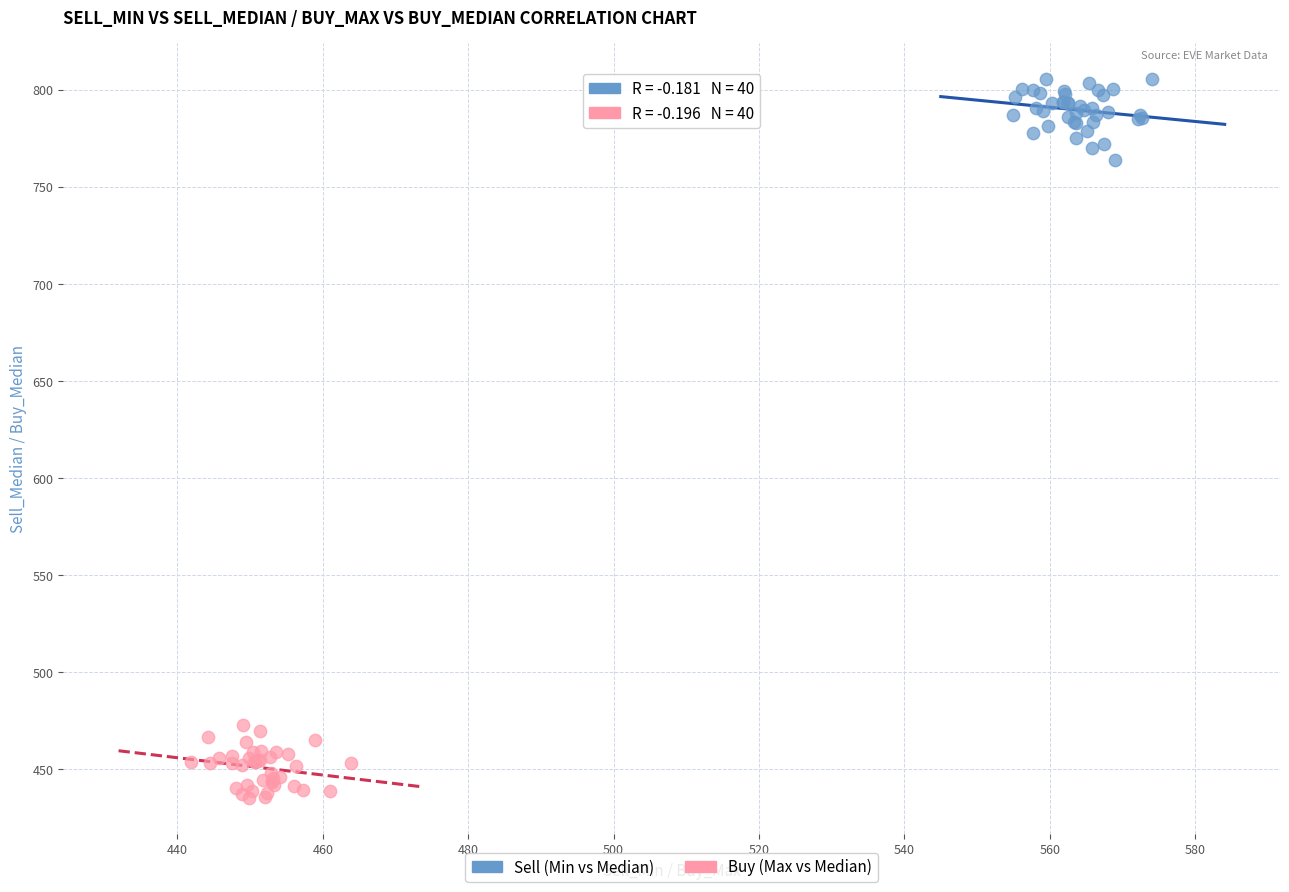

What are all the series names shown in the legend?

Sell (Min vs Median), Buy (Max vs Median)